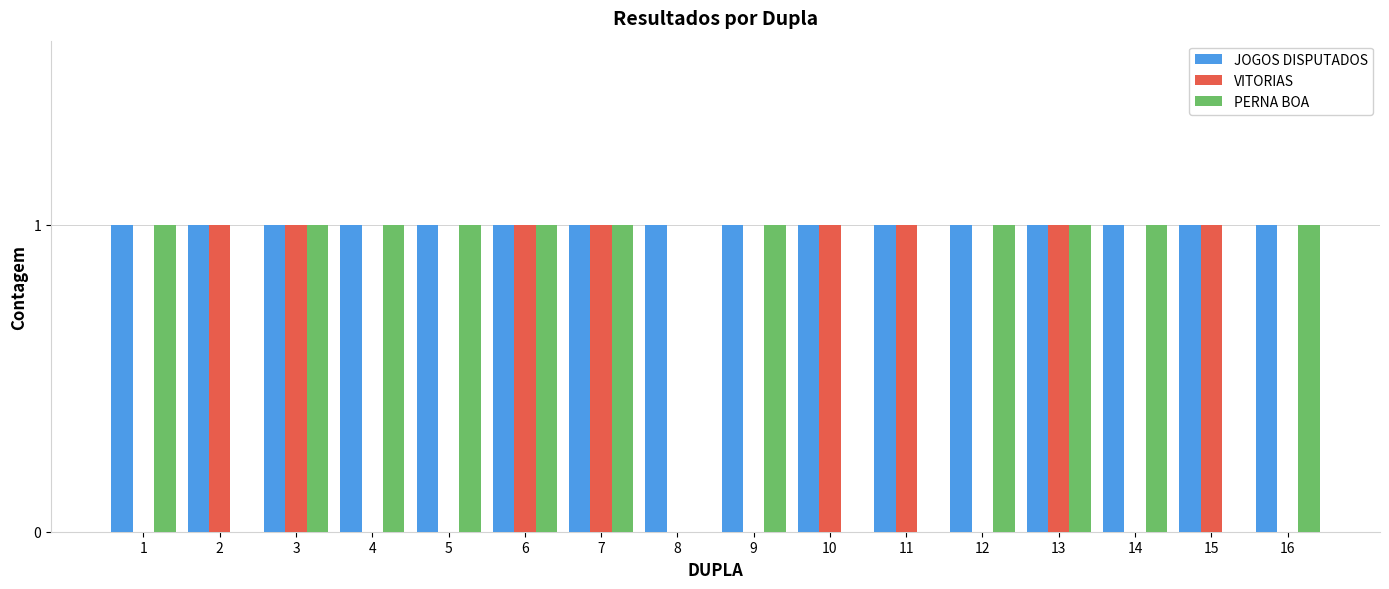

Is it true that PERNA BOA equals 2 at 1?

False